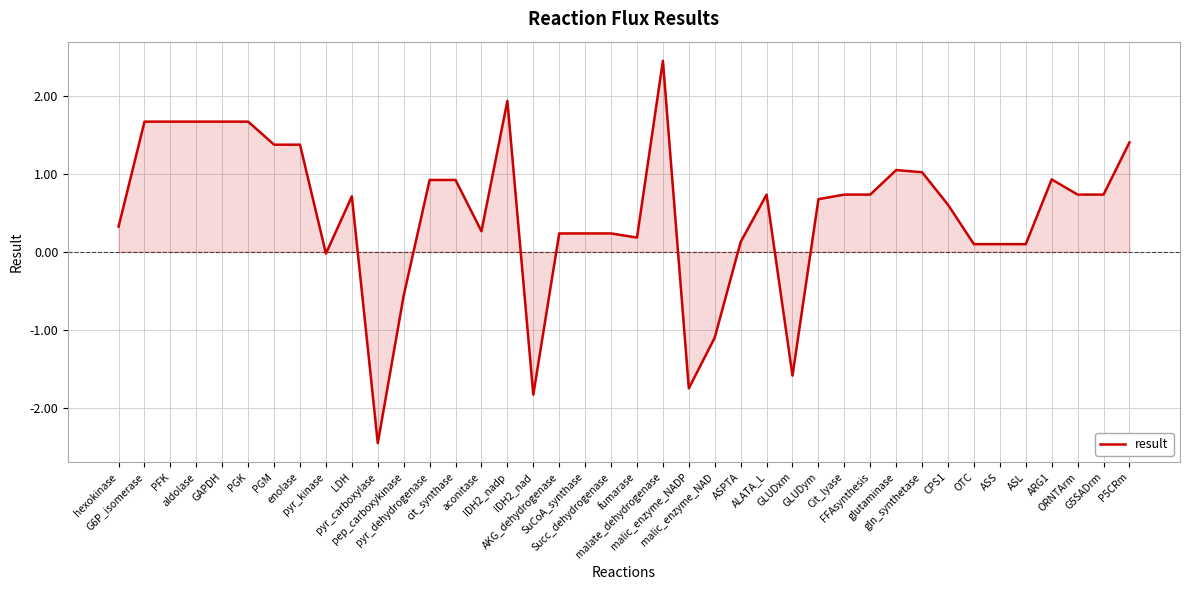

Where is the data nearest to the value 0?

pyr_kinase